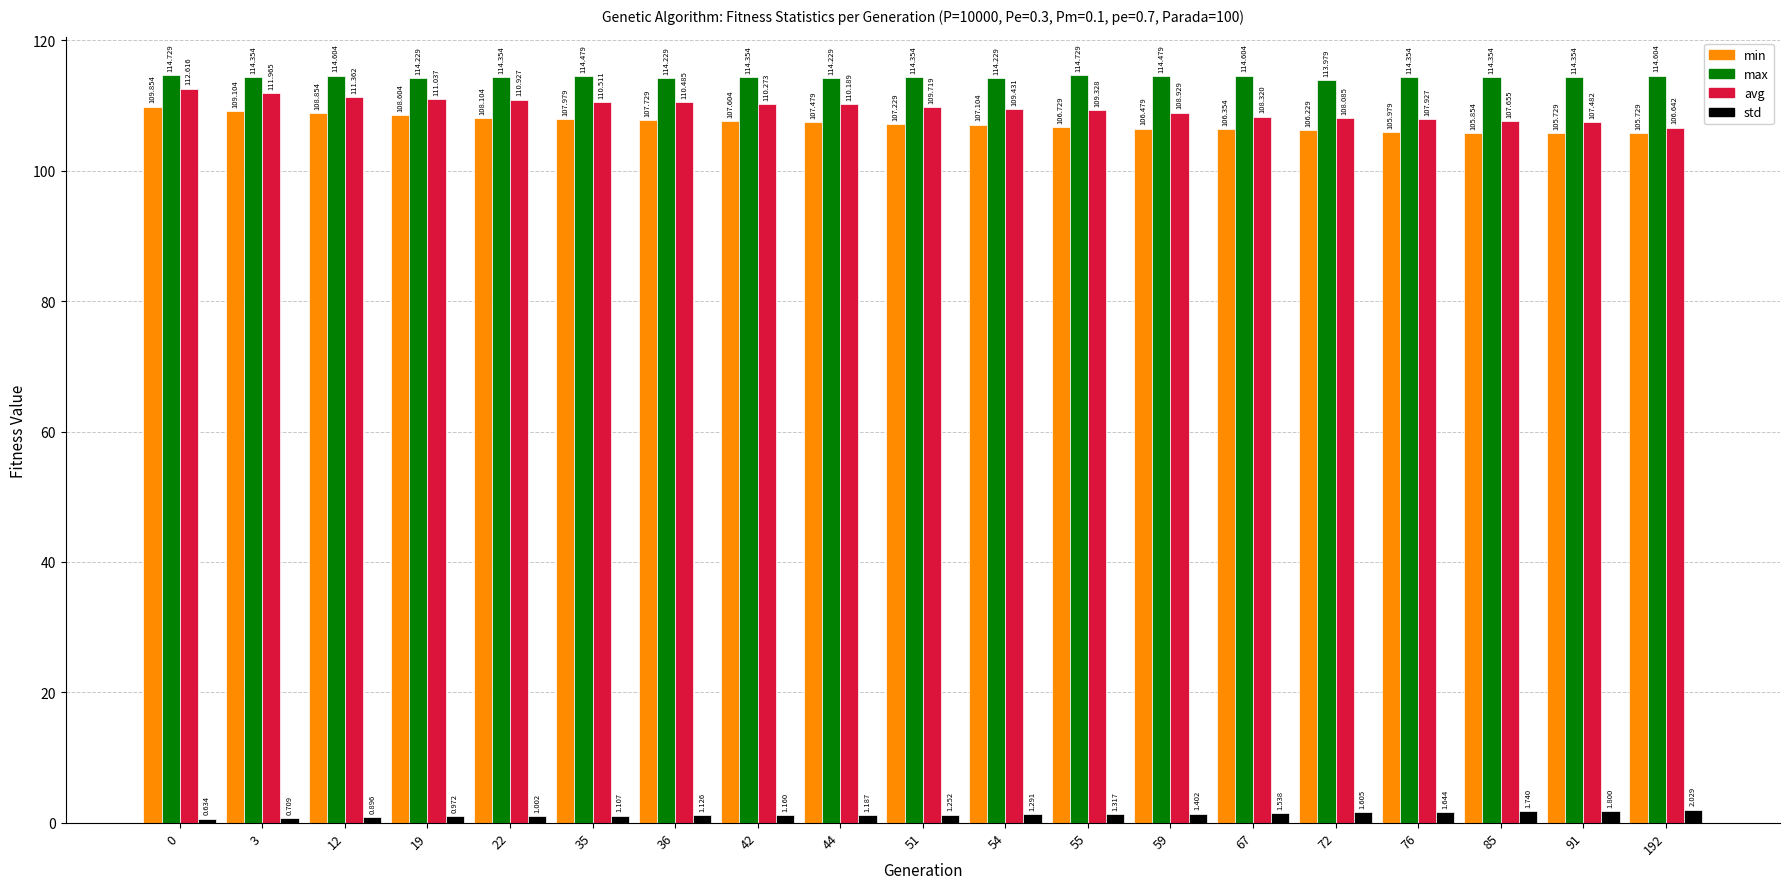

Which series has the largest total across all categories?

max